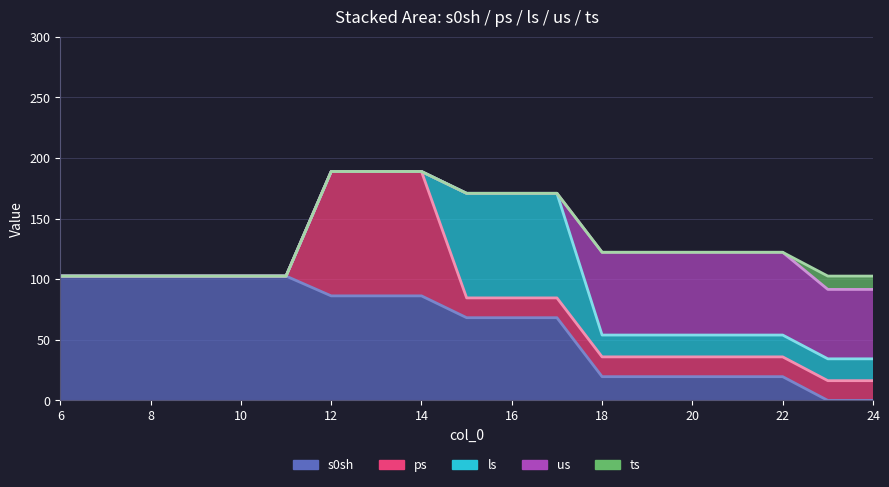

What is the difference between the maximum and minimum values in the us series?

68.2